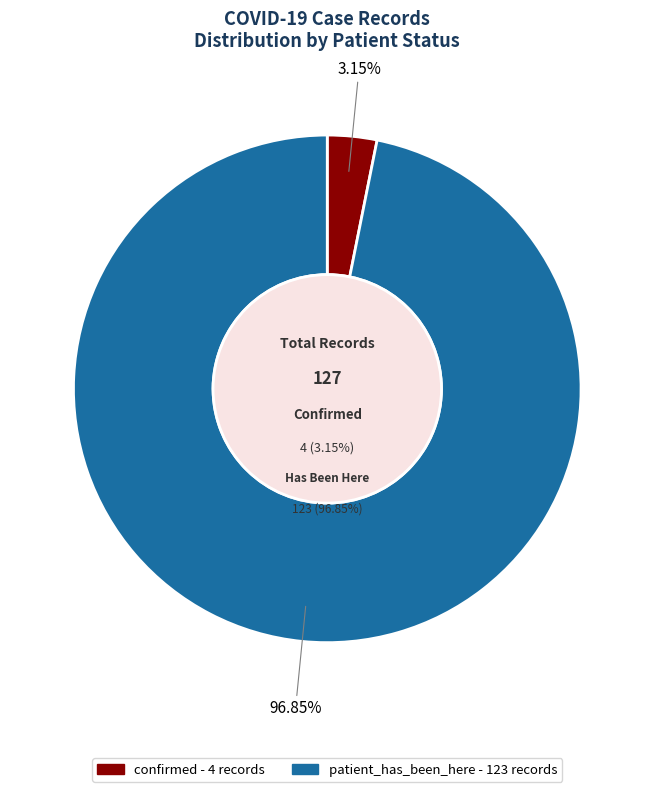

How much of the chart is everything except confirmed?

96.9%